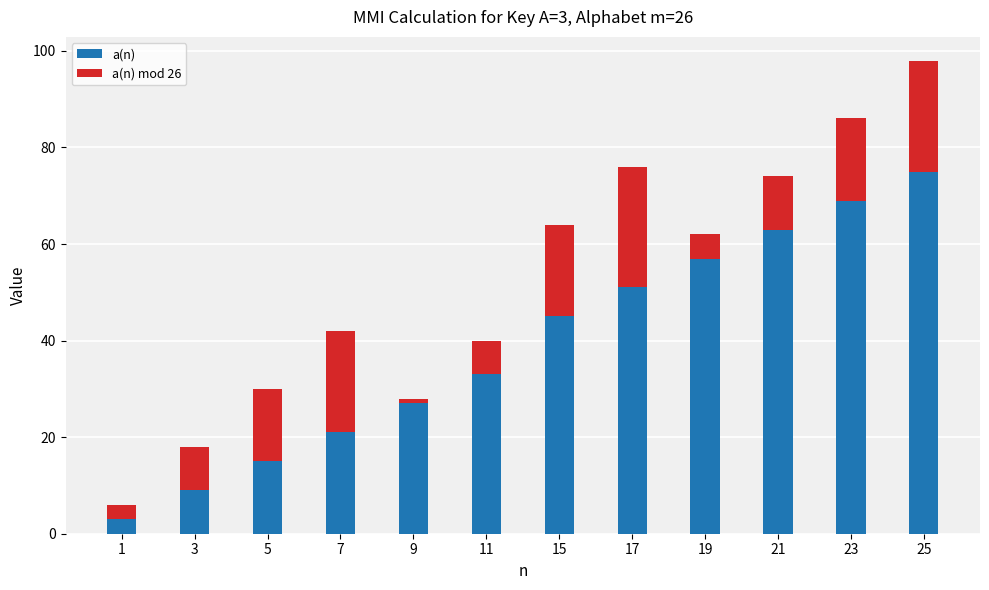

What is the total value across all series at 19?

62